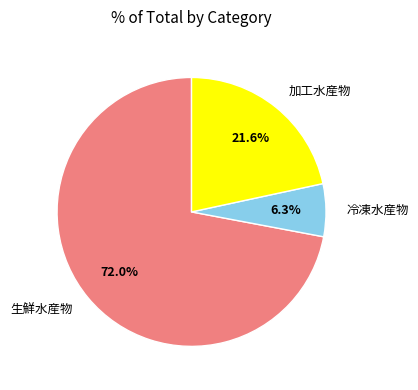

Is it true that 生鮮水産物 is 81% of the pie?

False